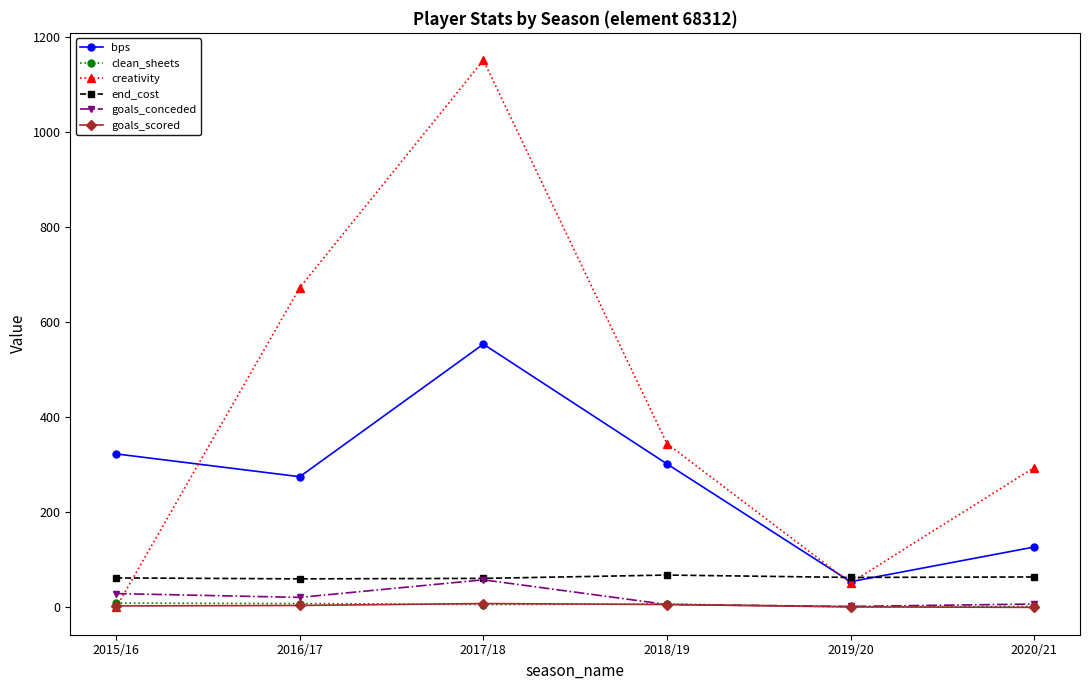

What is the label of the 2nd point from the left?

2016/17